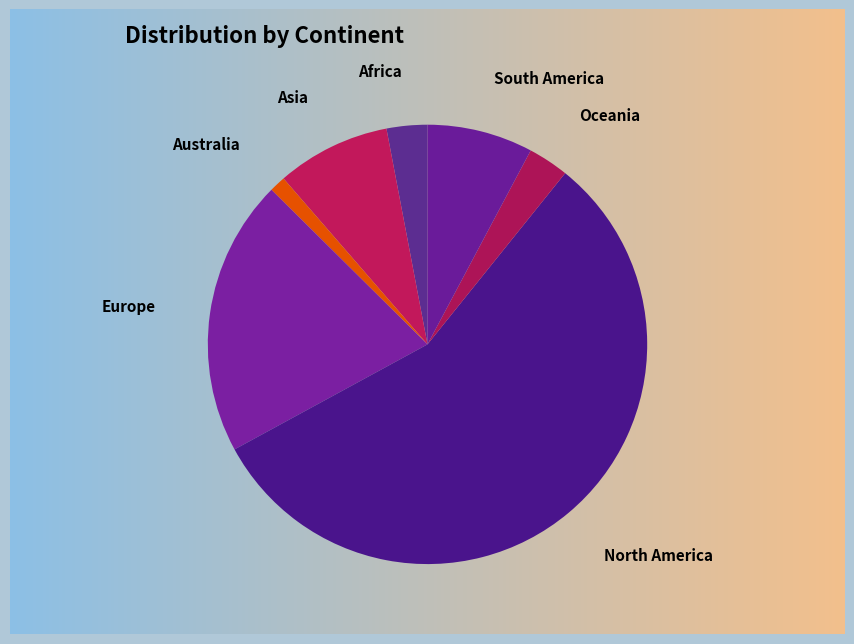

How many segments does this pie chart have?

7